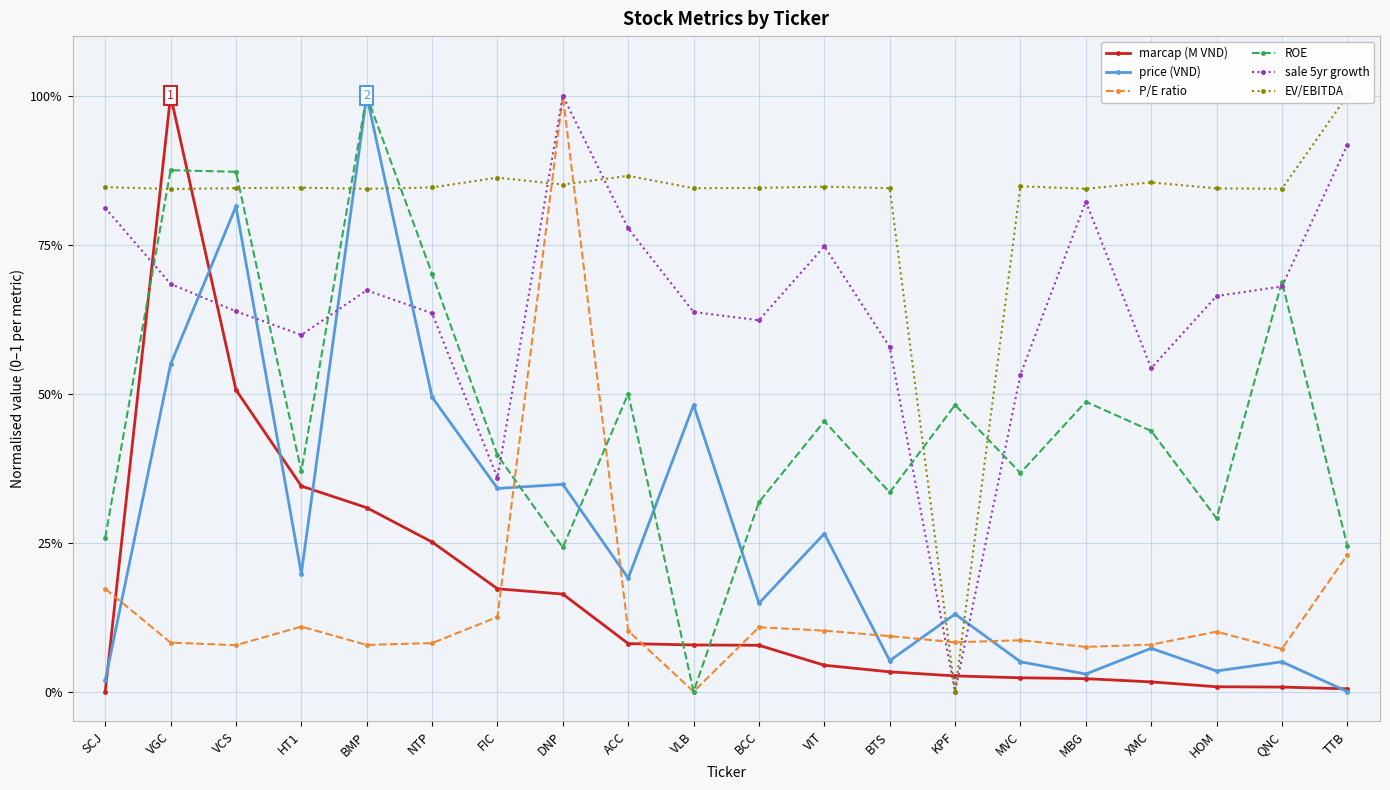

What are all the series names shown in the legend?

marcap (M VND), price (VND), P/E ratio, ROE, sale 5yr growth, EV/EBITDA